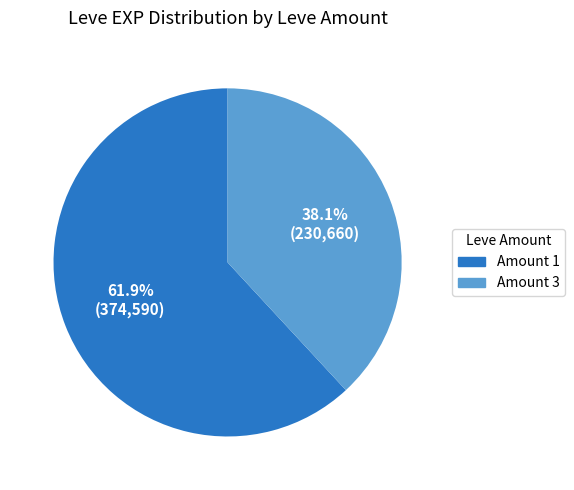

To the nearest percent, what is the average slice percentage?

50%